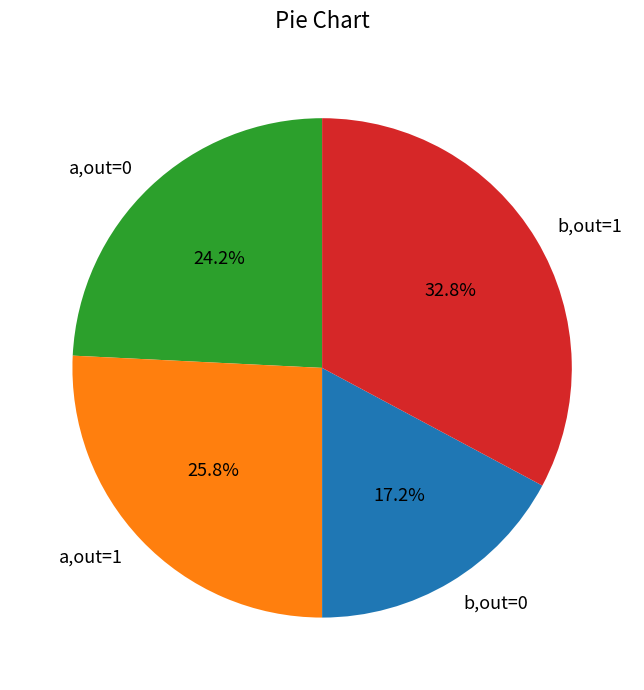

Rank the categories by value from lowest to highest.

b,out=0, a,out=0, a,out=1, b,out=1